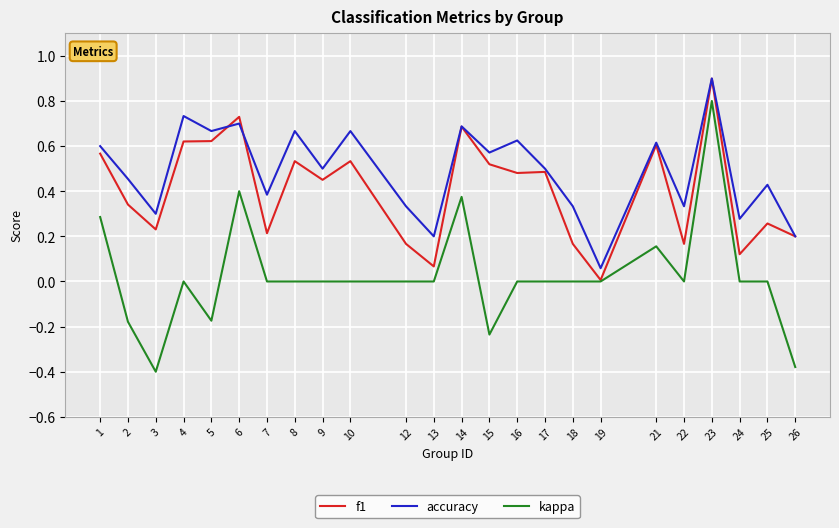

True or false: accuracy has more than 0 points higher than both neighbors.

True